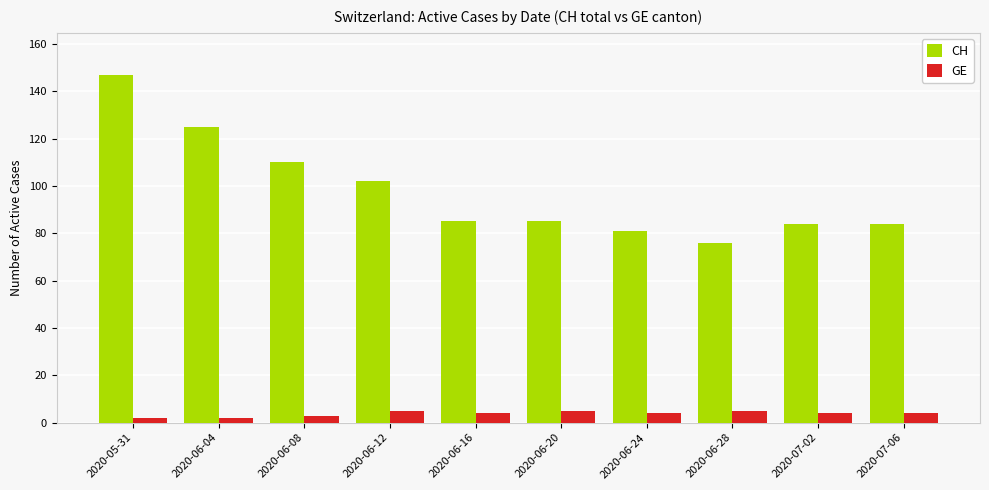

What are all the series names shown in the legend?

CH, GE